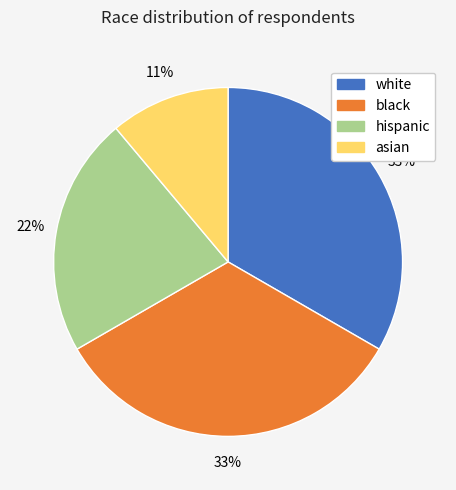

To the nearest percent, what is the average slice percentage?

25%